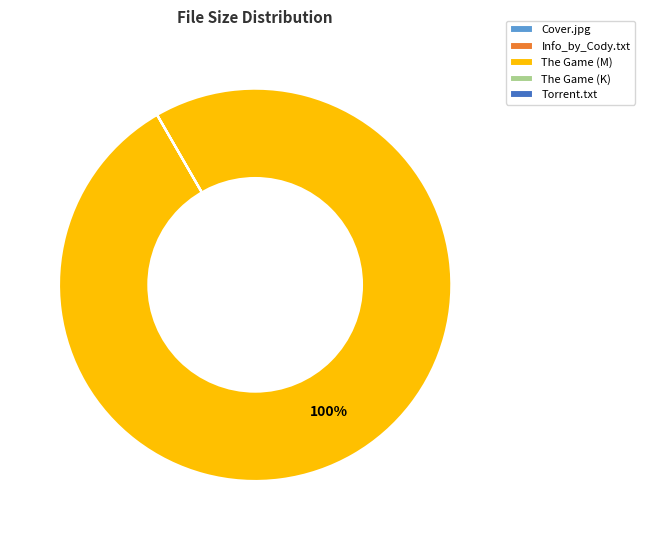

Does any single category account for the majority?

Yes